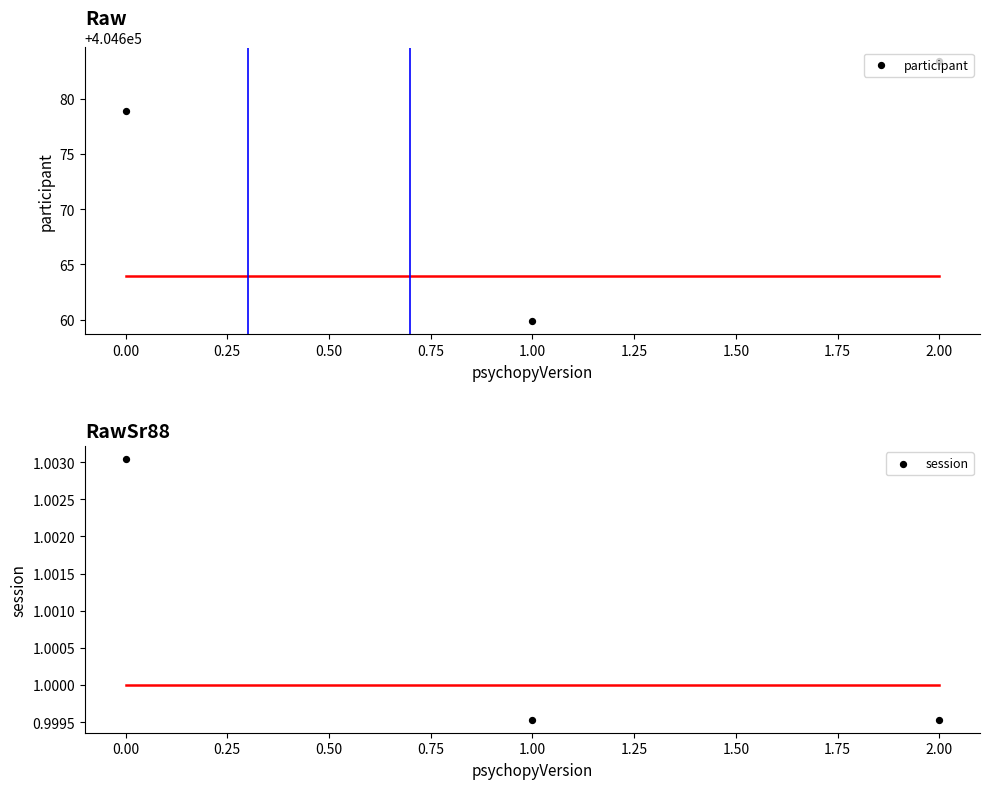

Which series has the largest total across all categories?

participant